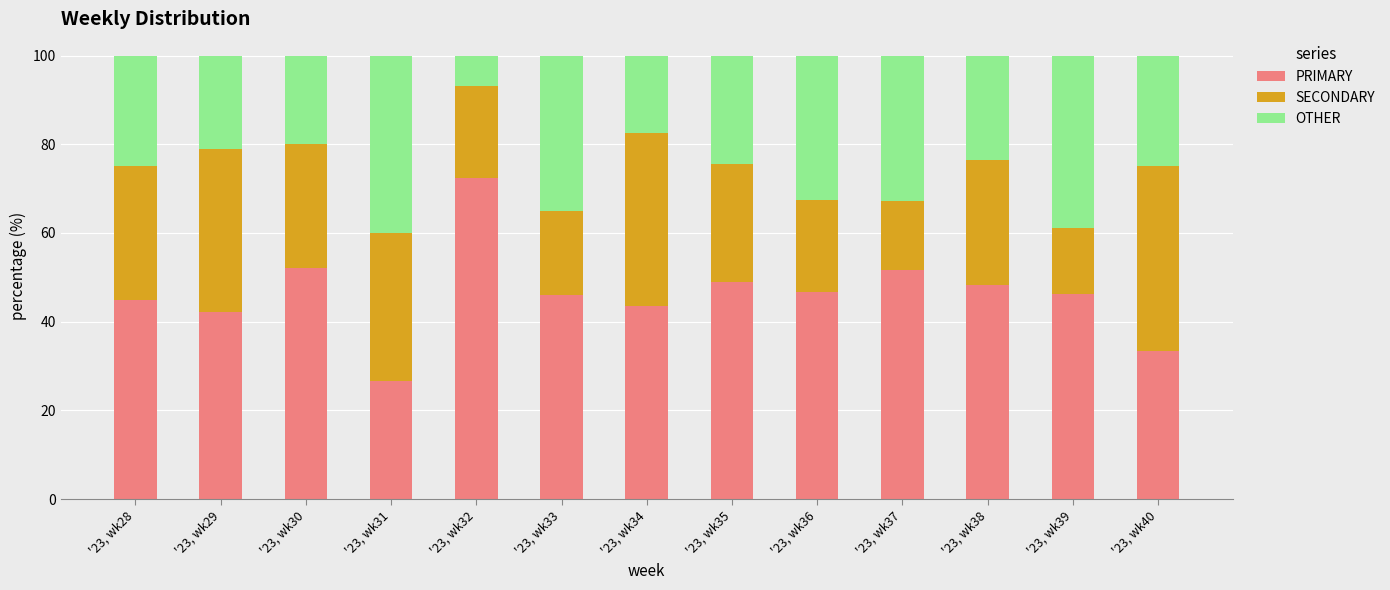

How many data points does each series have?

13